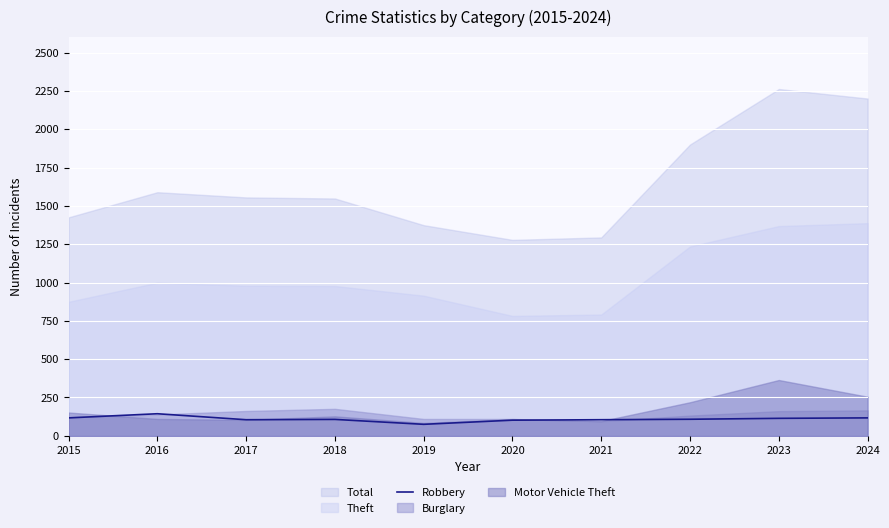

At which category does the data reach its first local valley?

2017